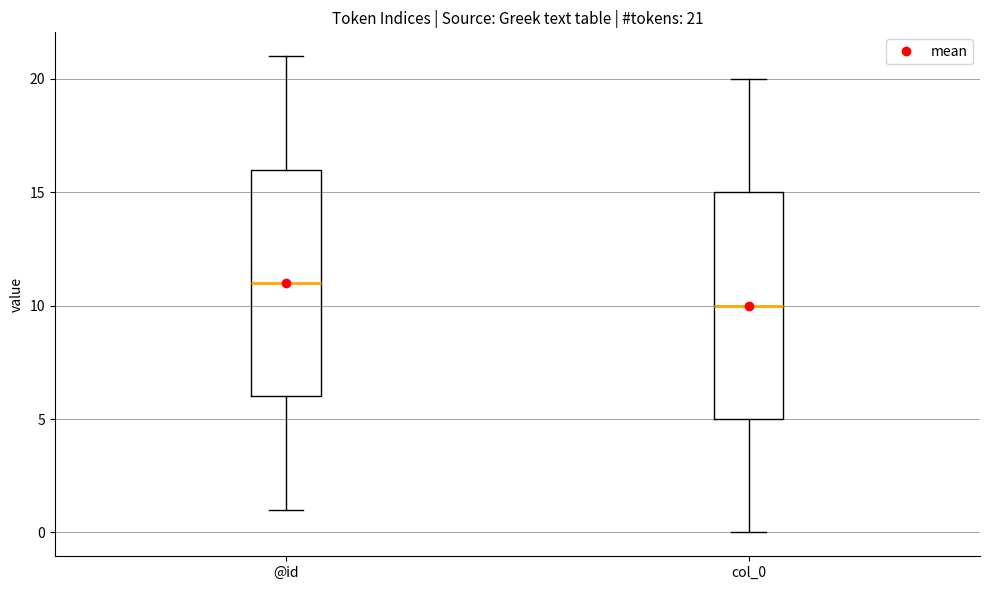

Which box has the highest median line?

@id